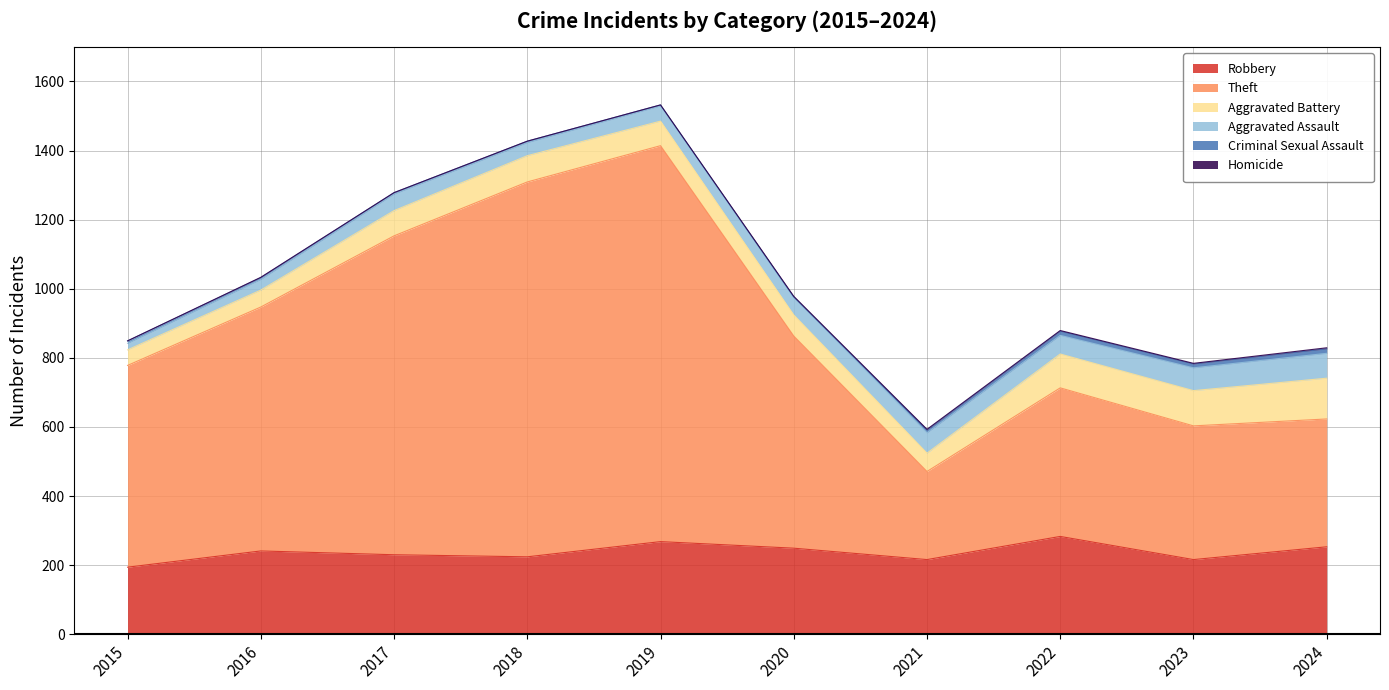

True or false: Homicide and Theft intersect in this chart.

False